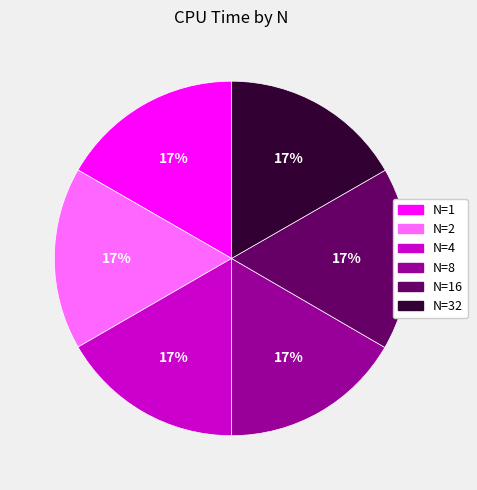

How many slices are in this pie chart?

6